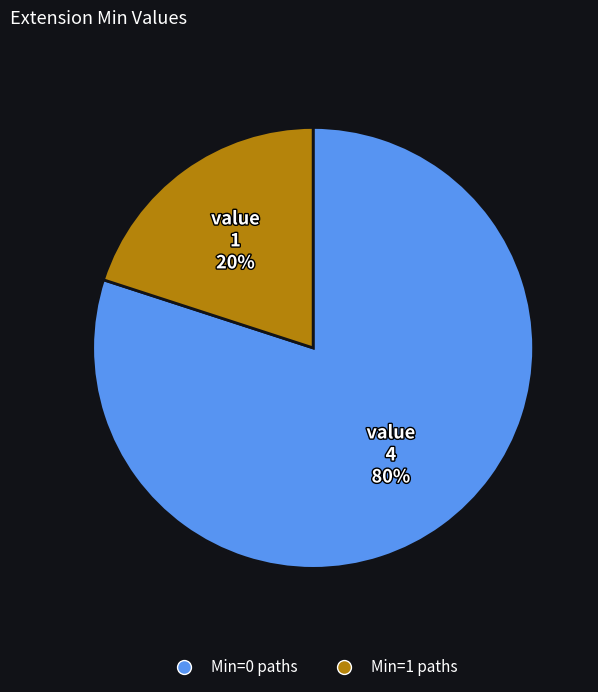

Is there any slice that represents more than half of the pie?

Yes